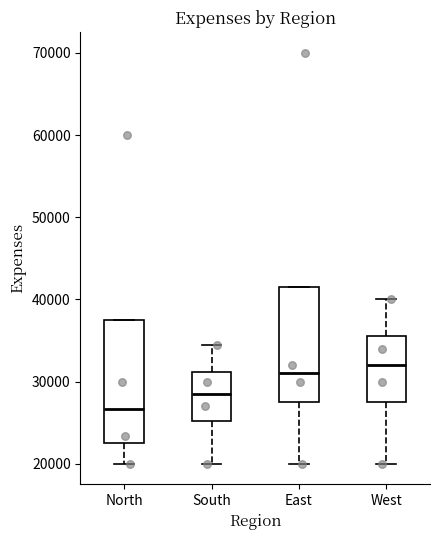

Which box's median line is the highest?

West